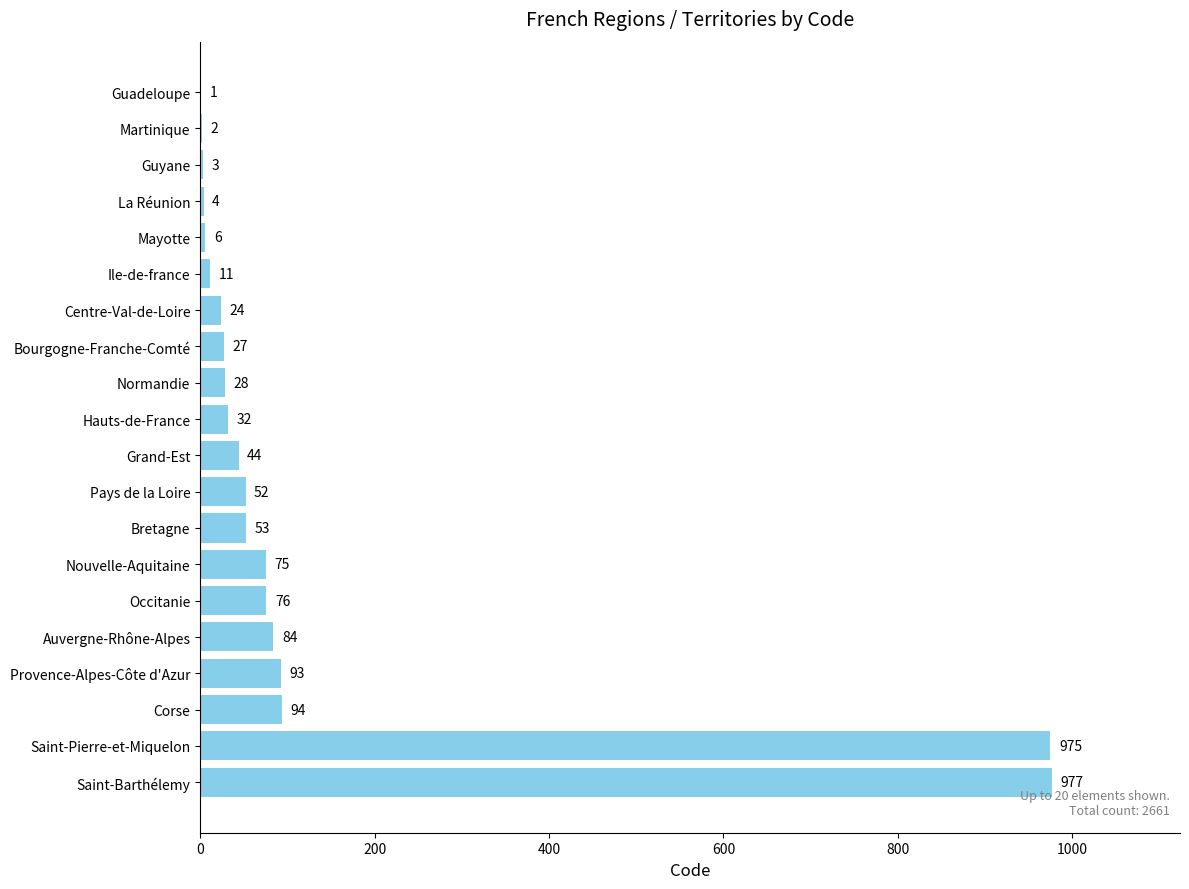

Is it true that the value at Guyane is 3?

True